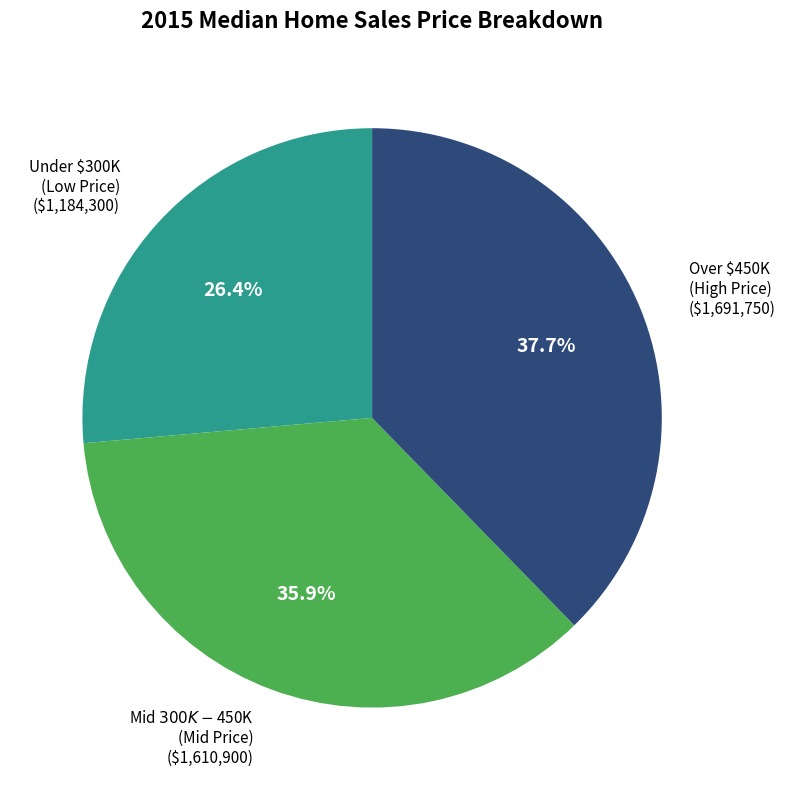

Is there any slice that represents more than half of the pie?

No